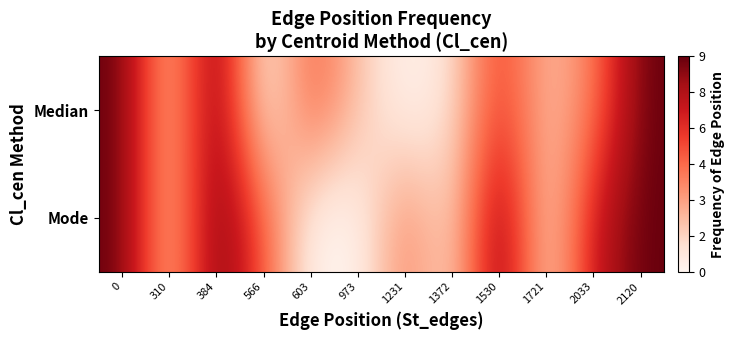

What is the spread (max minus min) of values at 1721?

1